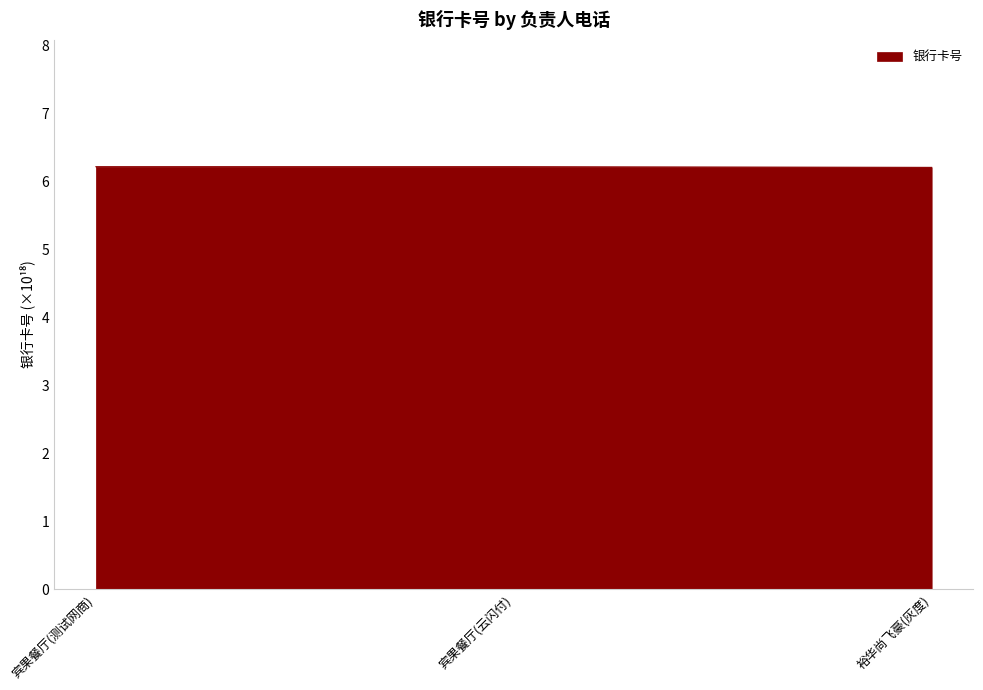

Approximately how many times larger is the value at 宾果餐厅(云闪付) compared to 裕华尚飞豪(灰度)?

1.0